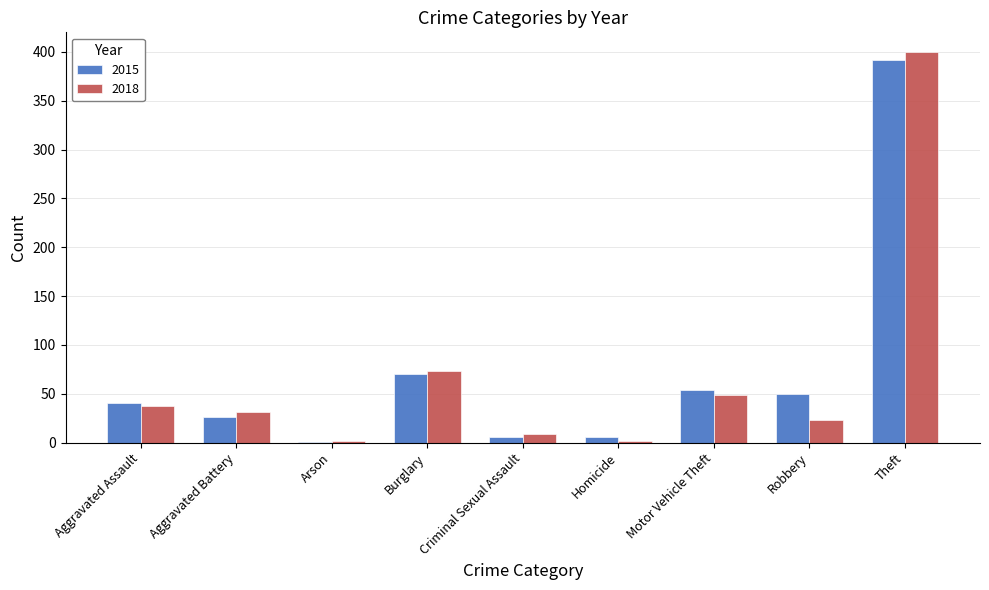

What is the spread (max minus min) of values at Arson?

1